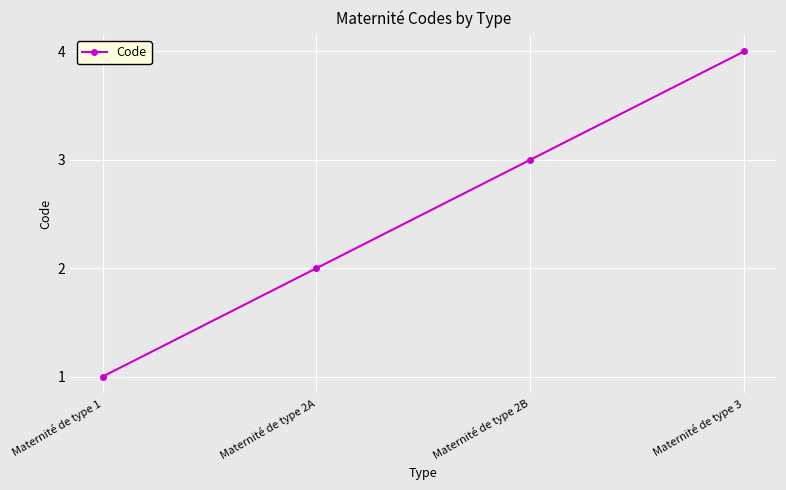

Approximately how many times larger is the value at Maternité de type 2A compared to Maternité de type 2B?

0.7